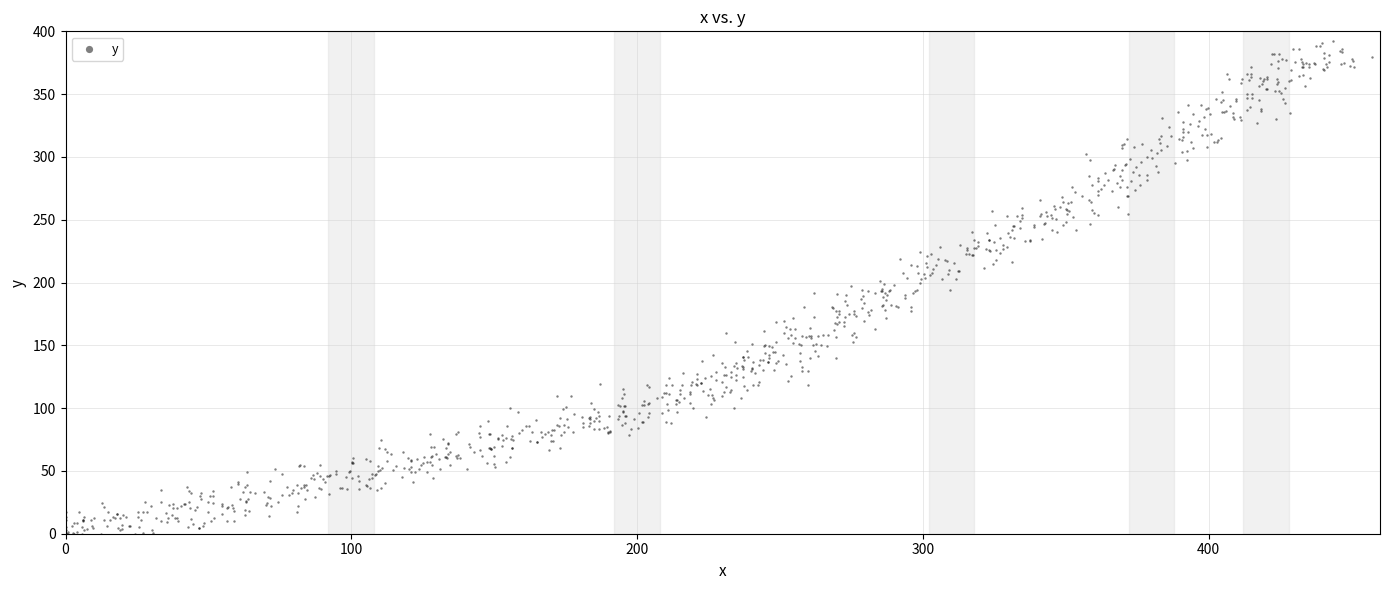

What is the range of X values (max minus min)?

457.0